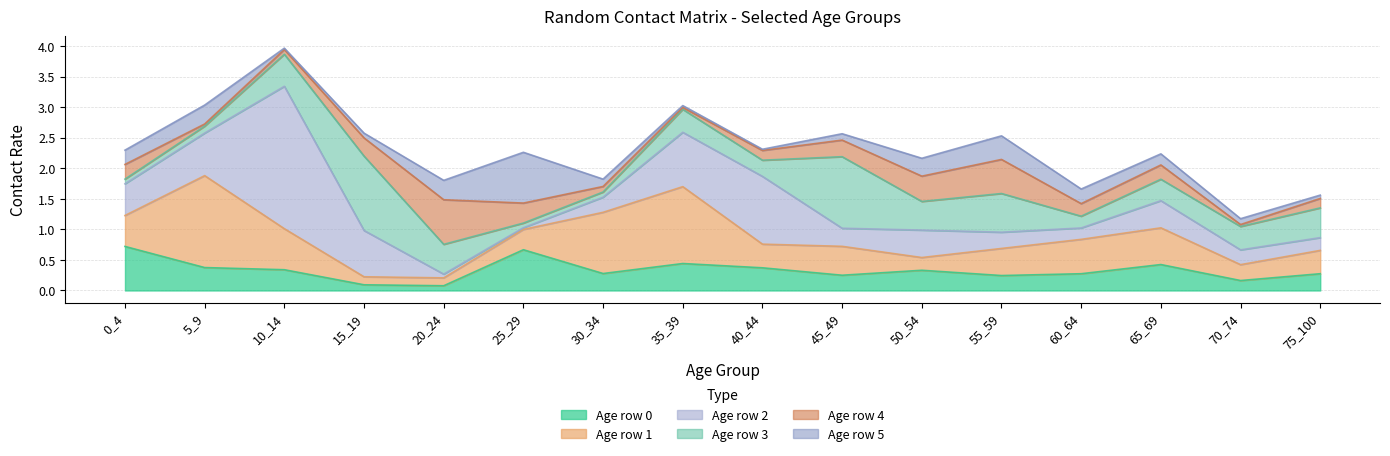

At which category is the sum across all series the highest?

10_14